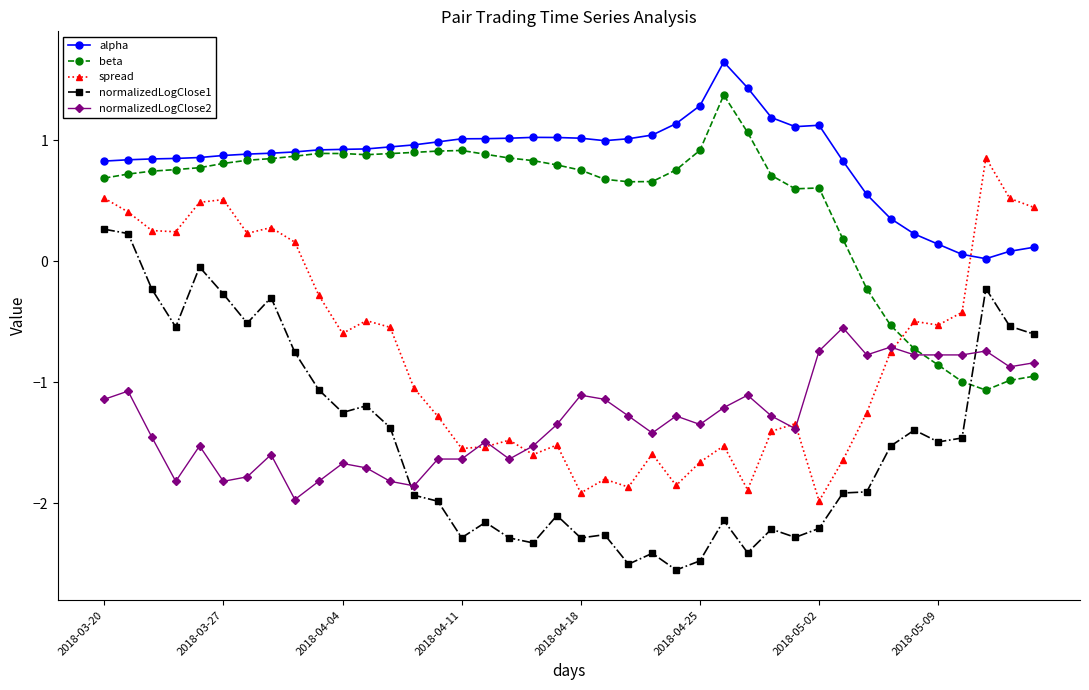

True or false: beta has more than 2 points higher than both neighbors.

True